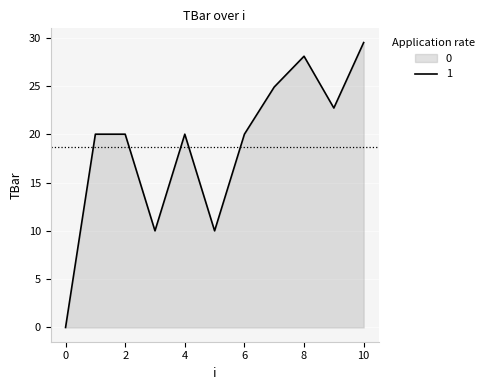

What is the value of the 8th point from the left?

24.9